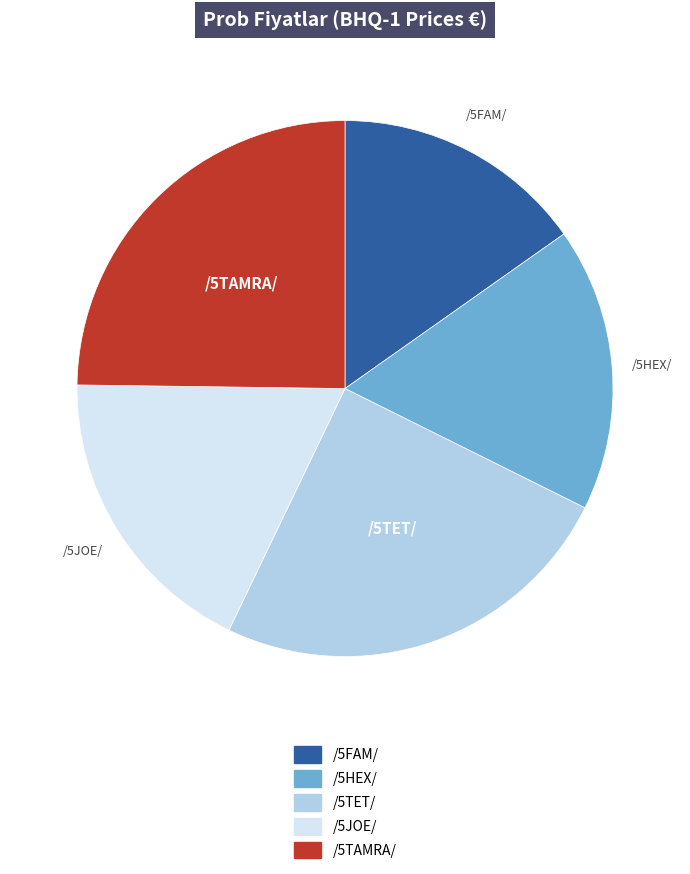

How many segments does this pie chart have?

5